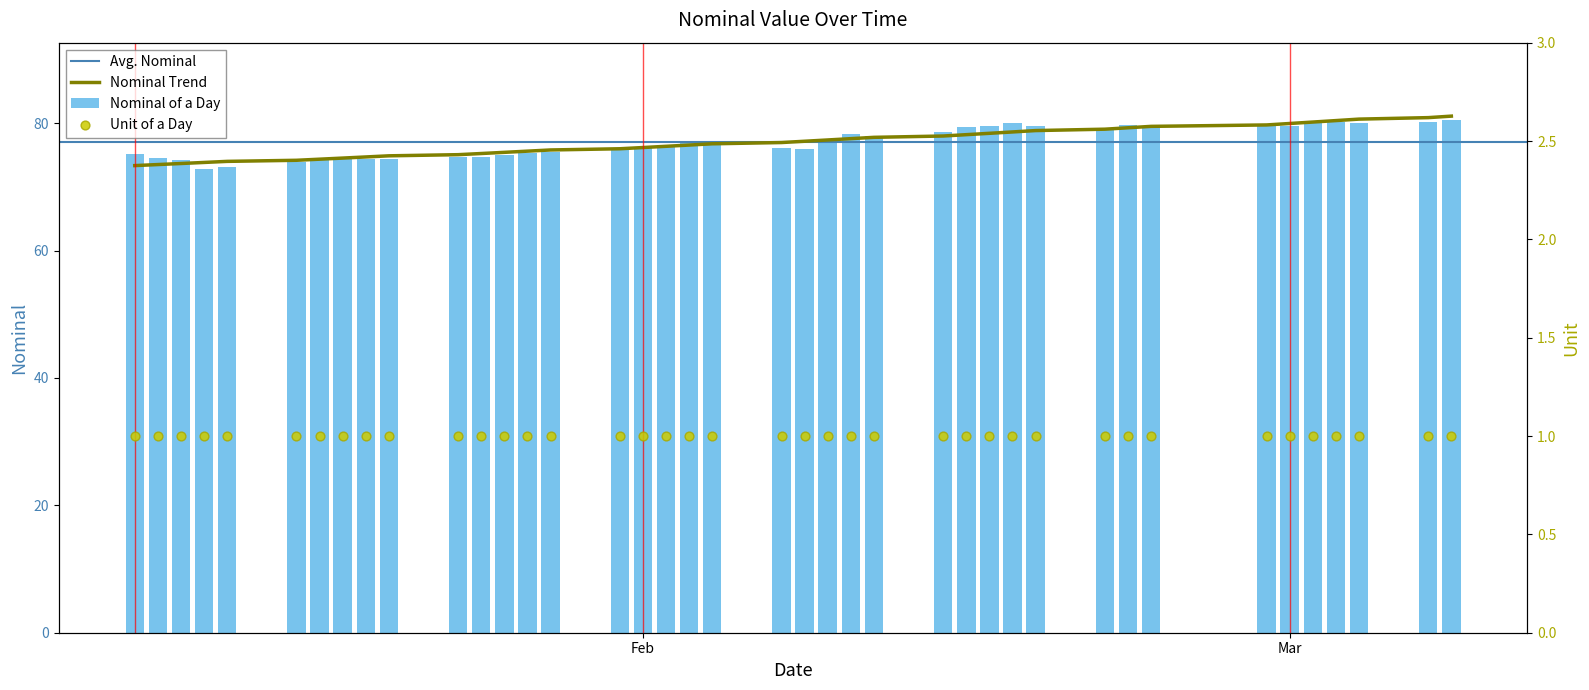

What is the sum of all Nominal of a Day values?

3079.2